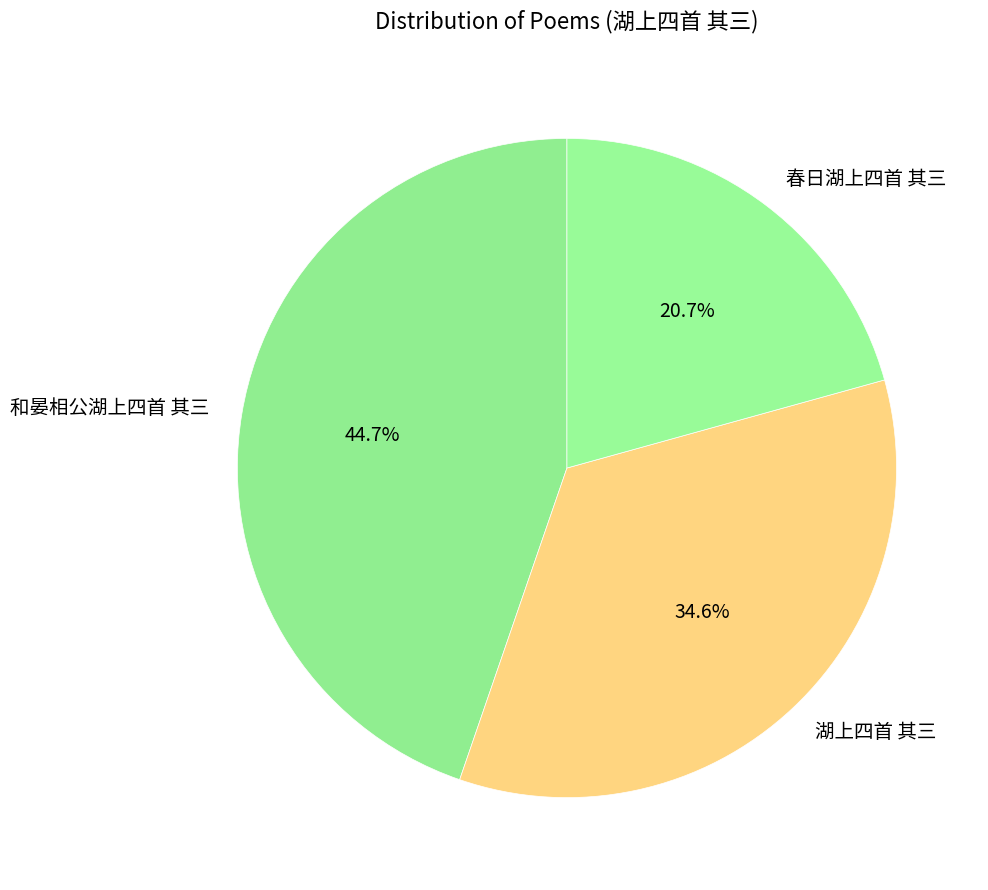

How many segments does this pie chart have?

3